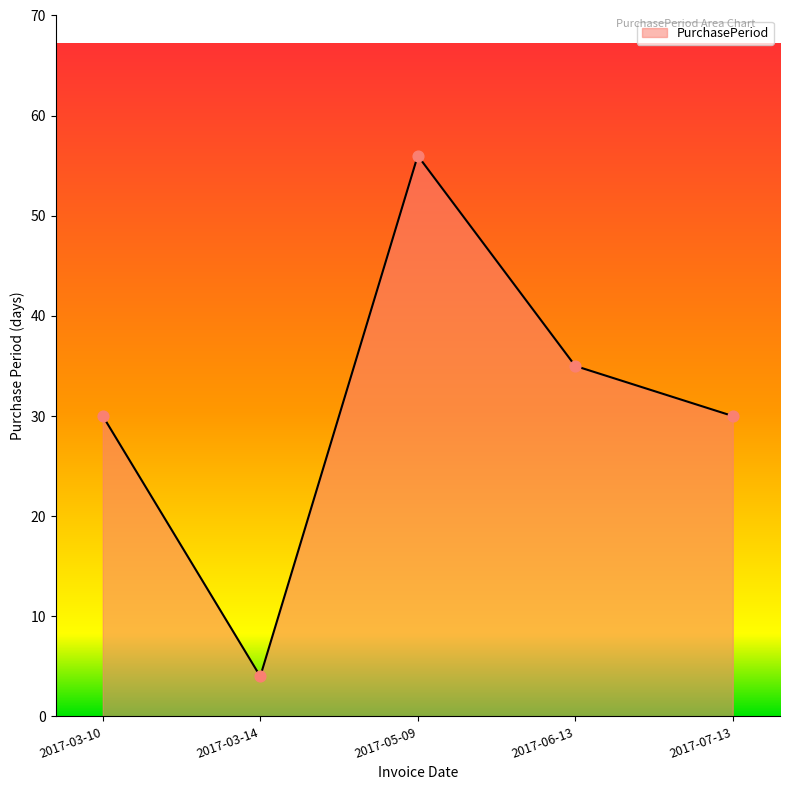

Approximately how many times larger is the value at 2017-03-14 compared to 2017-05-09?

0.1